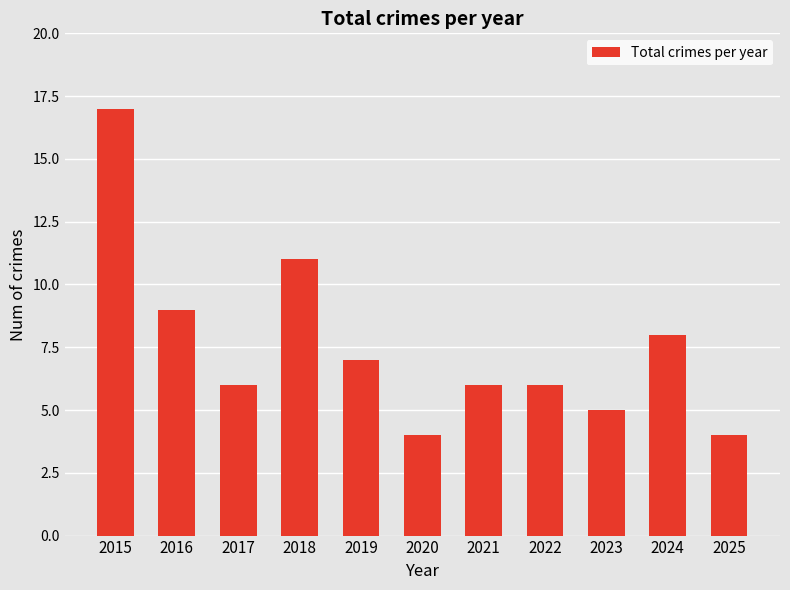

Between 2019 and 2020, which is larger?

2019